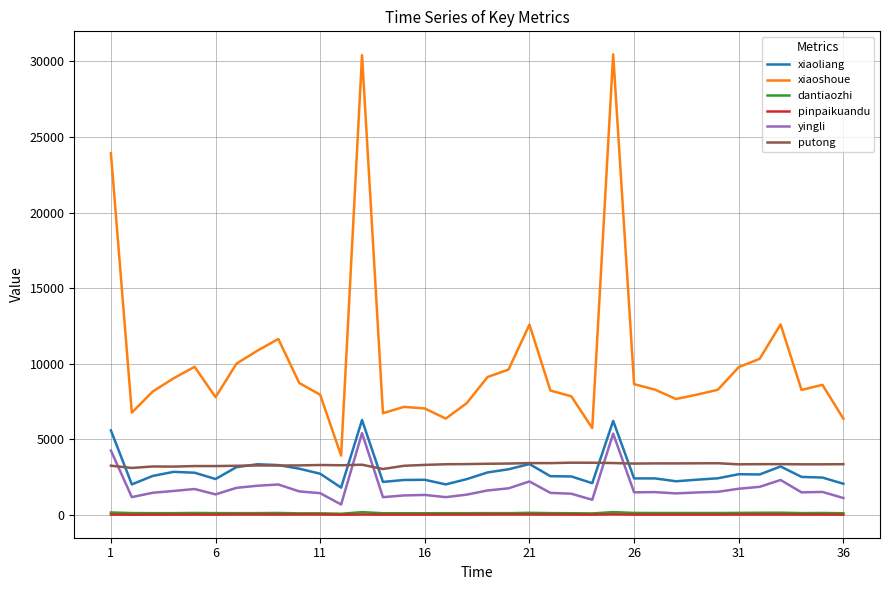

What is the maximum value for yingli?

5419.6